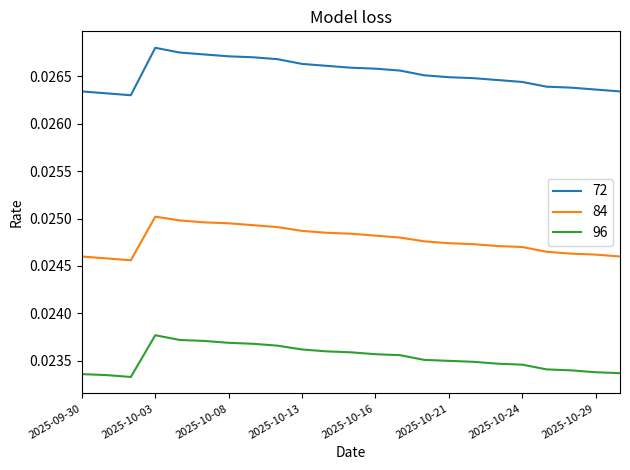

Rank the series by their average value, from highest to lowest.

72, 84, 96